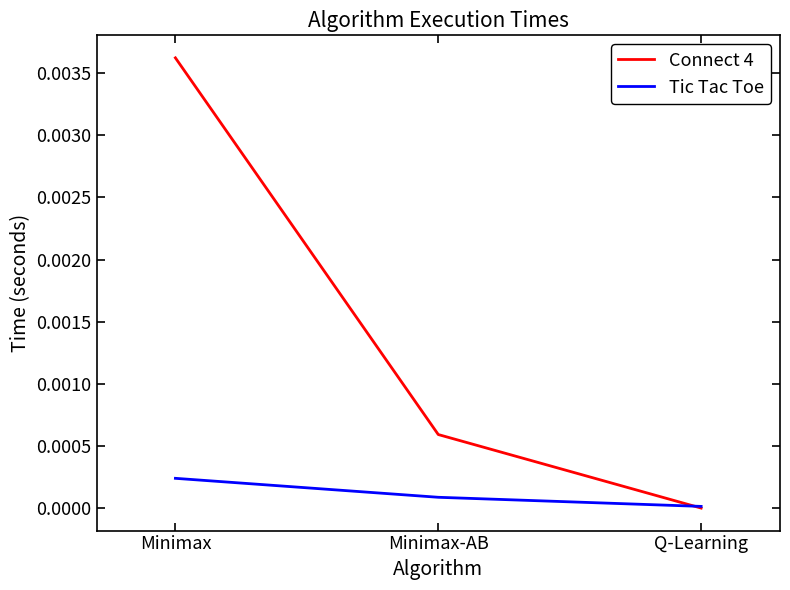

List the labels in order of Connect 4 value, smallest first.

Q-Learning, Minimax-AB, Minimax